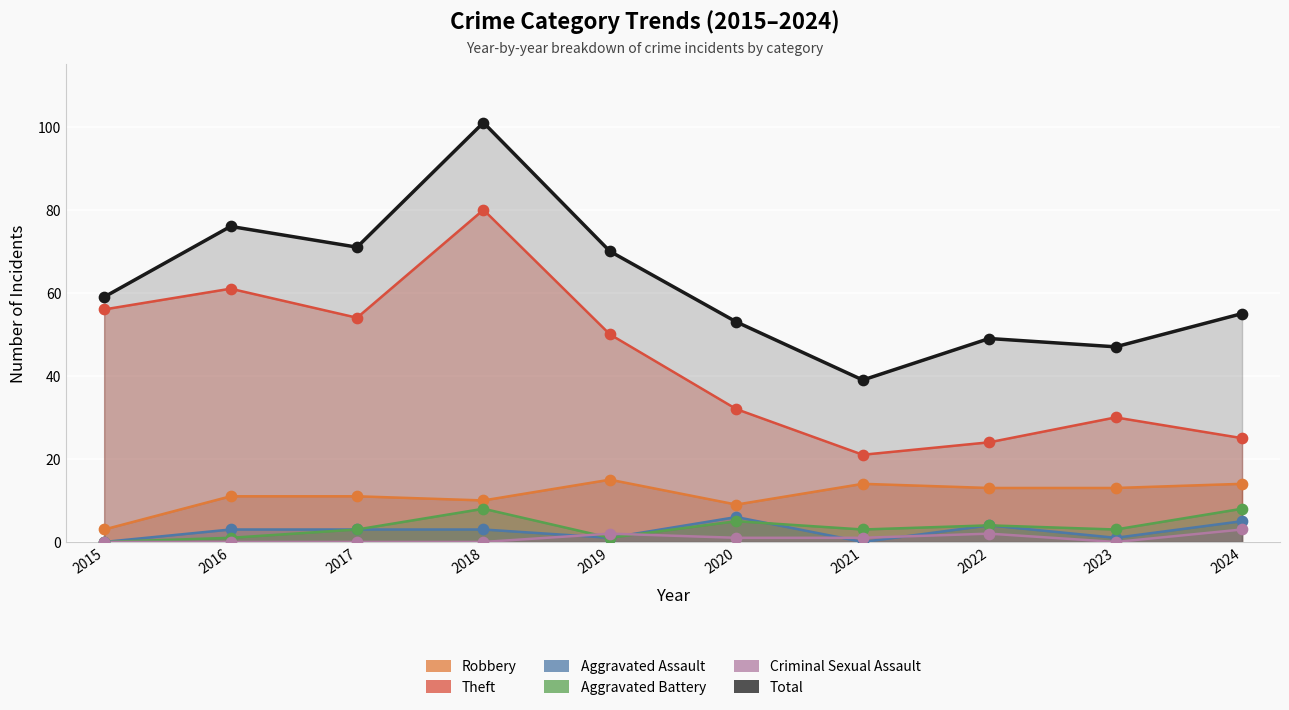

Which series has the largest total across all categories?

Total